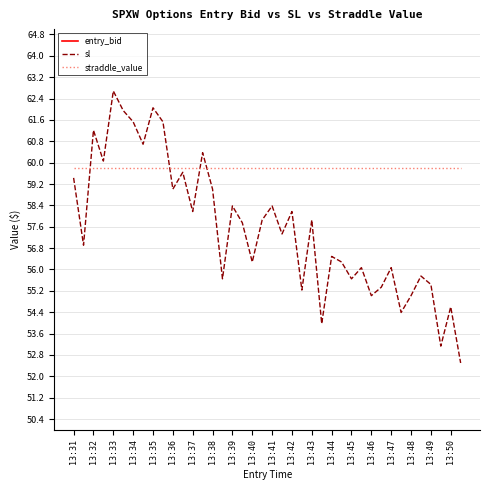

What is the sum of all straddle_value values?

2392.0